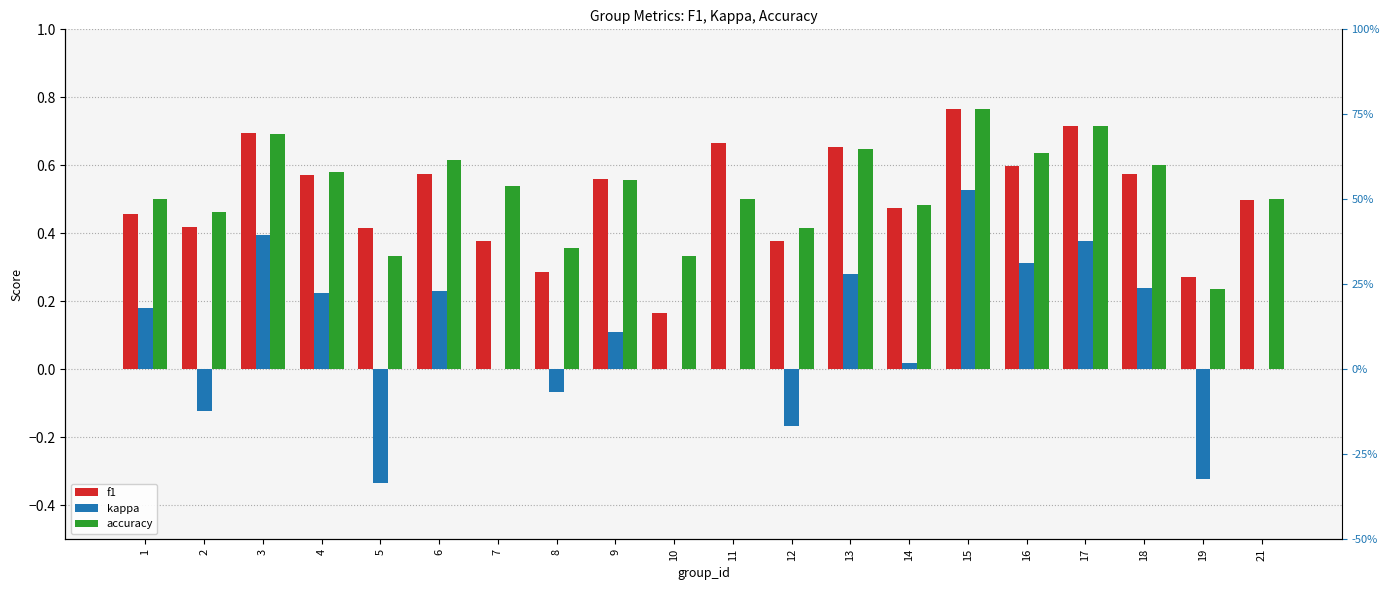

The f1 series shows 0.2 at 10. True or false?

False